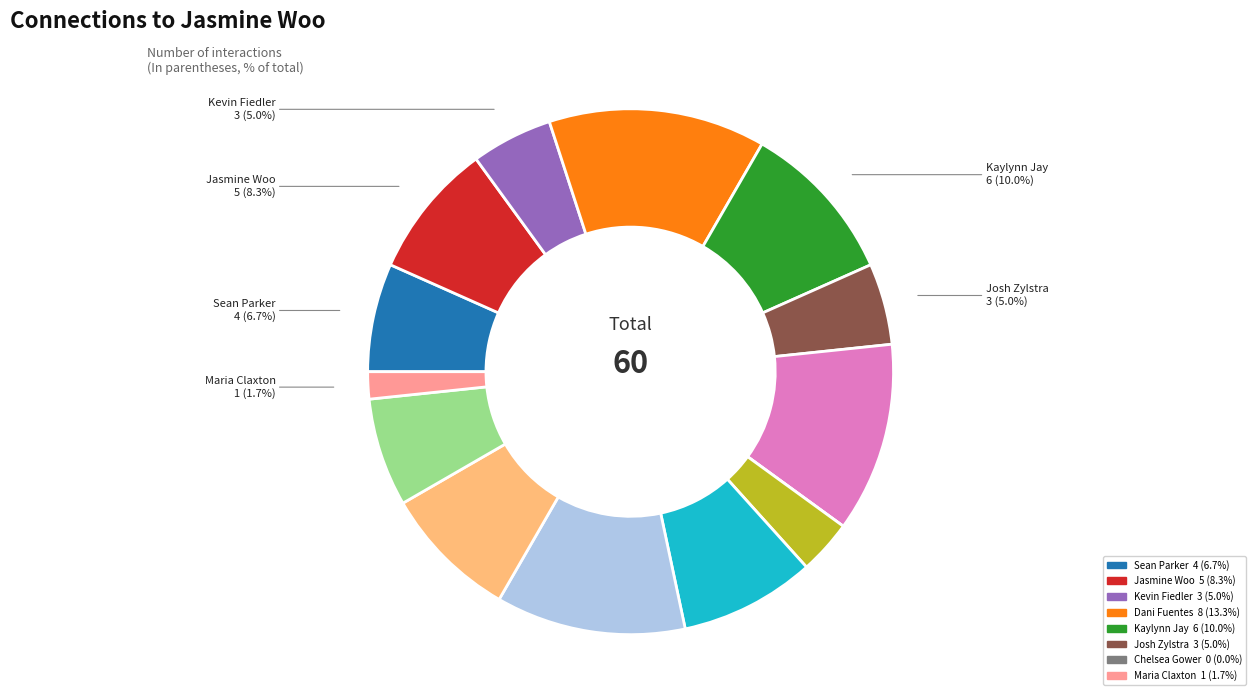

Is there a majority slice in this chart?

No